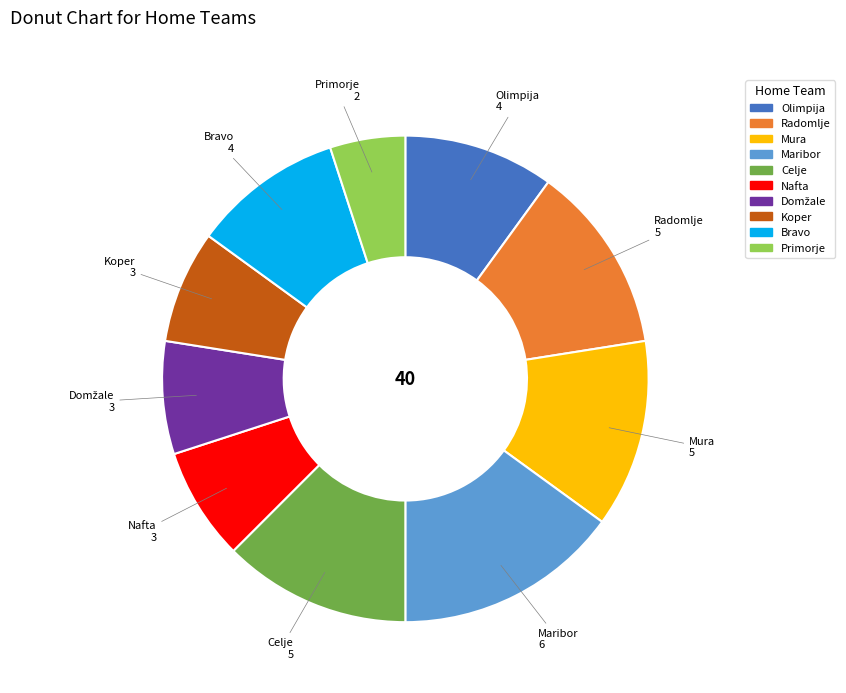

Is there a majority slice in this chart?

No